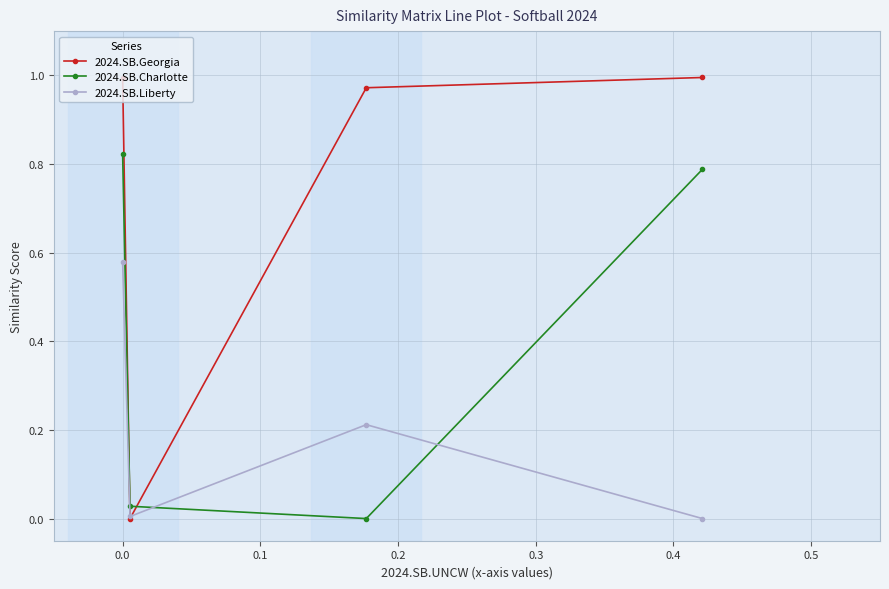

Which series has the largest total across all categories?

2024.SB.Georgia